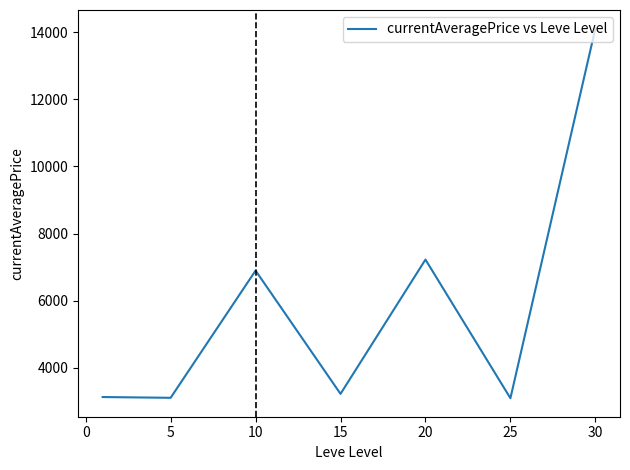

True or false: there are more than 1 points higher than both neighbors.

True